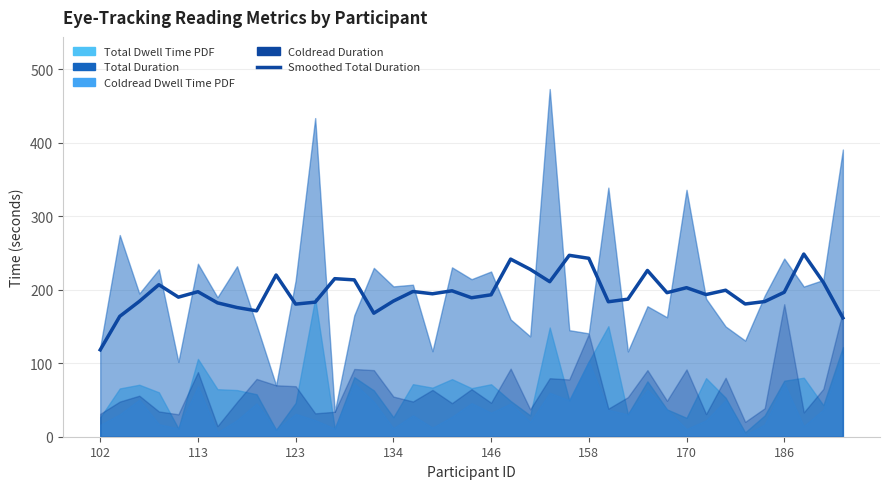

What is the minimum value for Smoothed Total Duration?

118.3